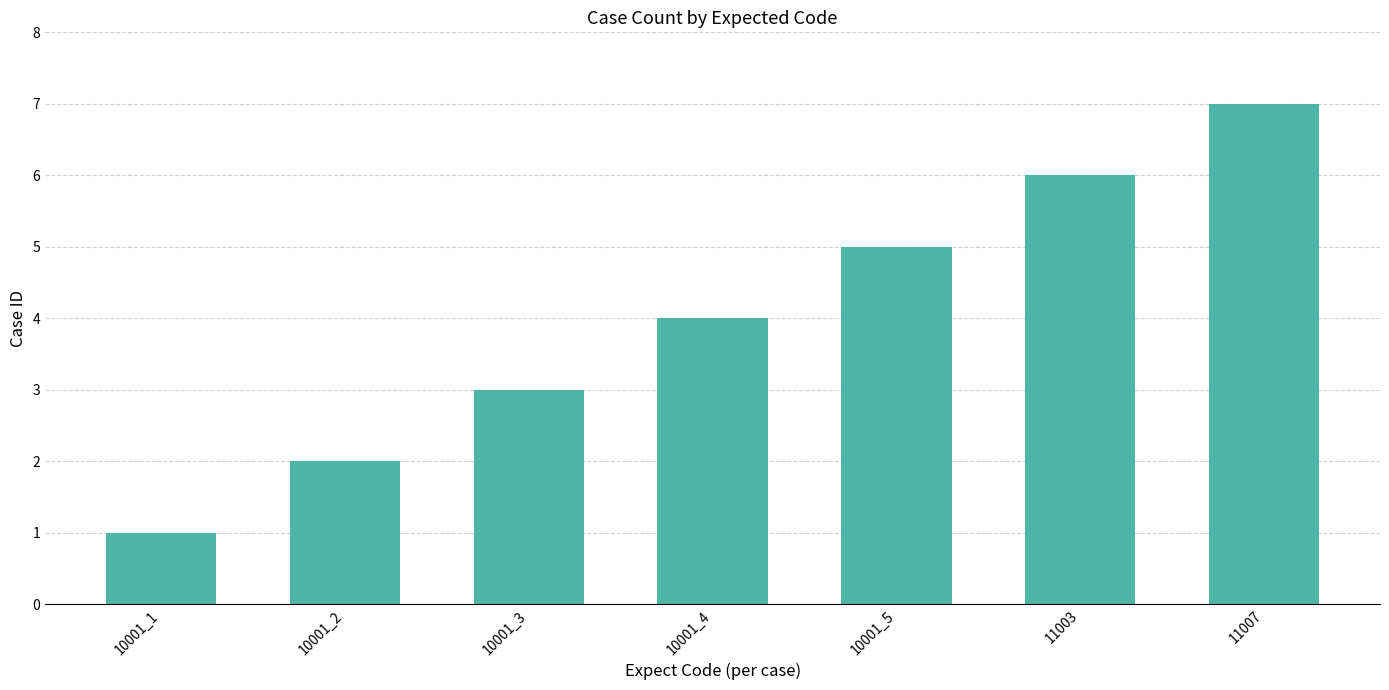

What is the sum of the values at 11003 and 10001_5?

11